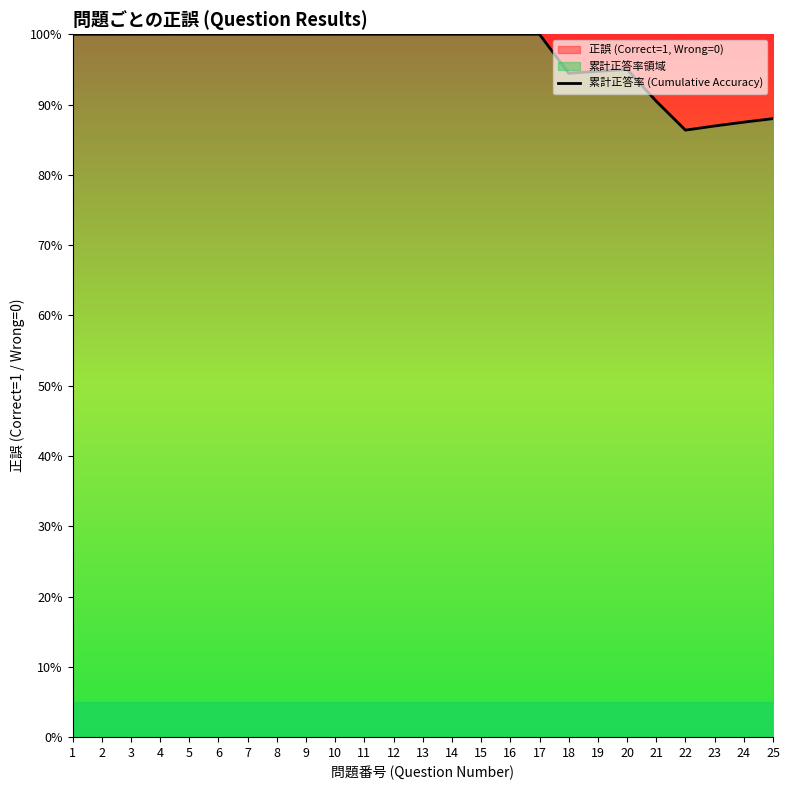

How many lines are shown in the chart?

1